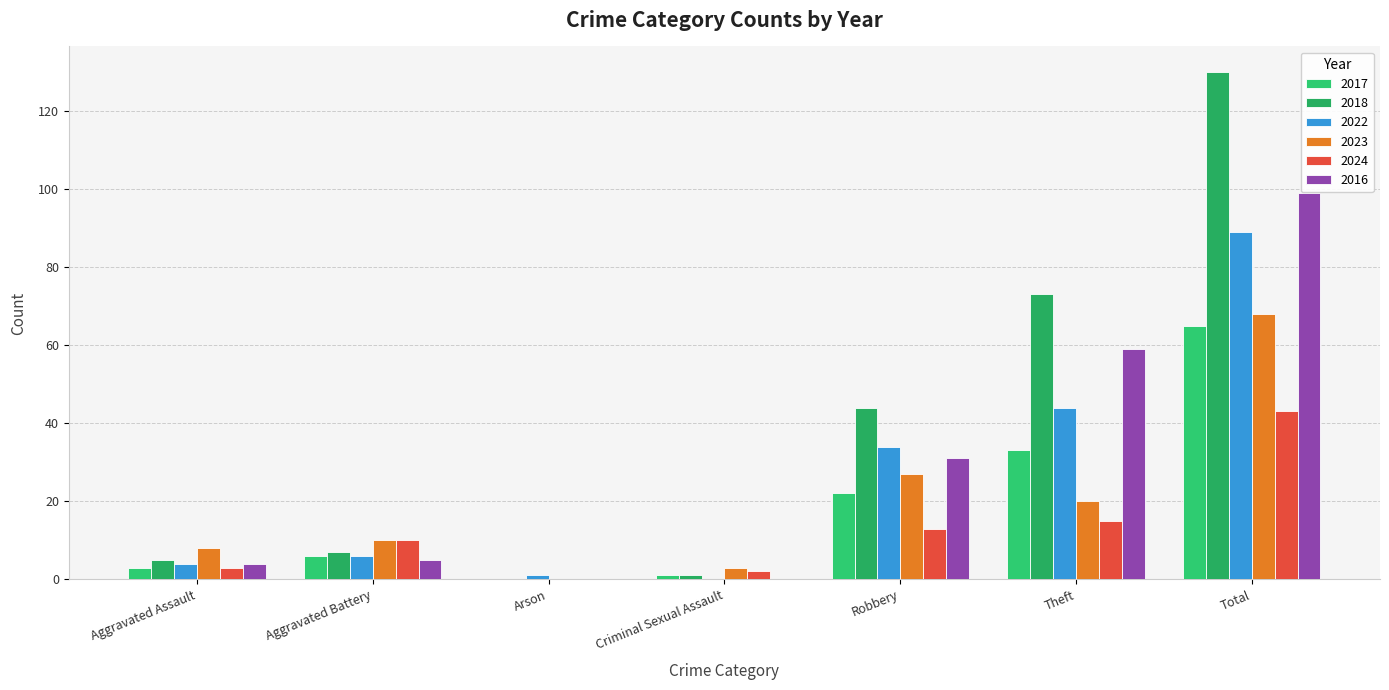

Are the bars grouped side by side (vs. stacked)?

Yes